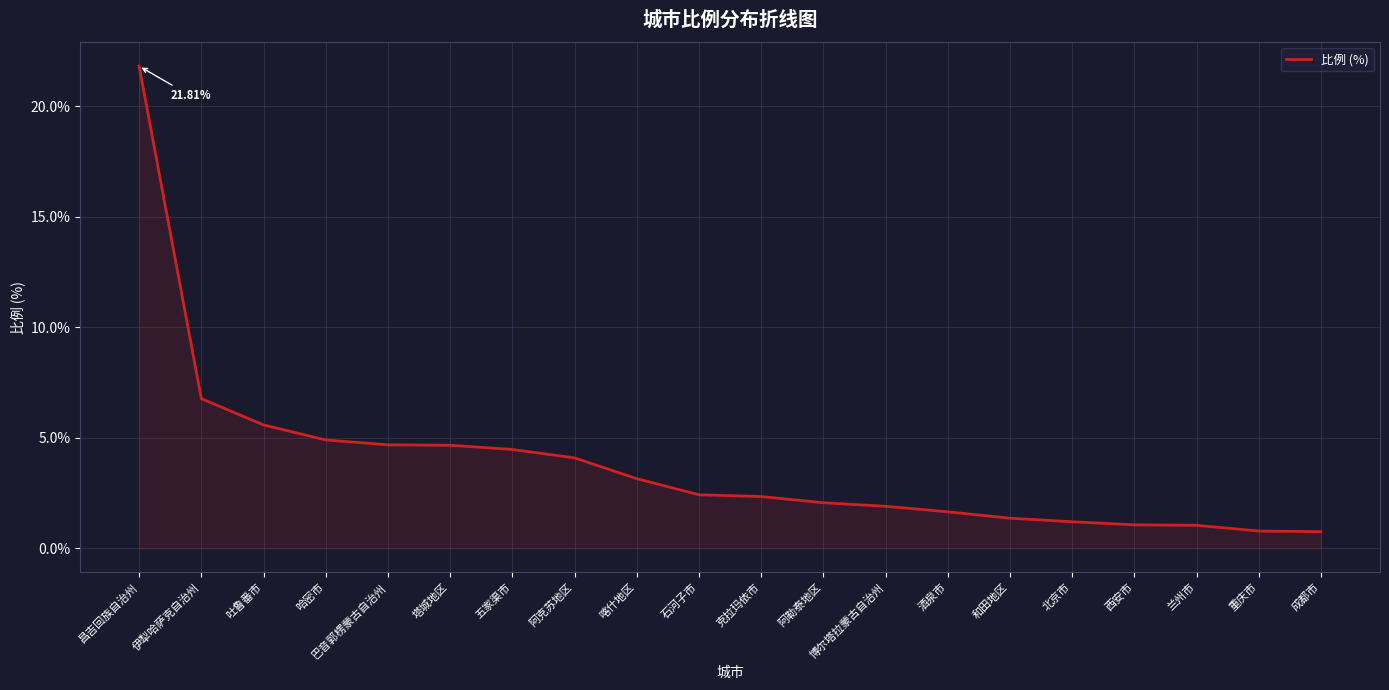

What is the ratio of the value at 成都市 to the value at 伊犁哈萨克自治州?

0.1